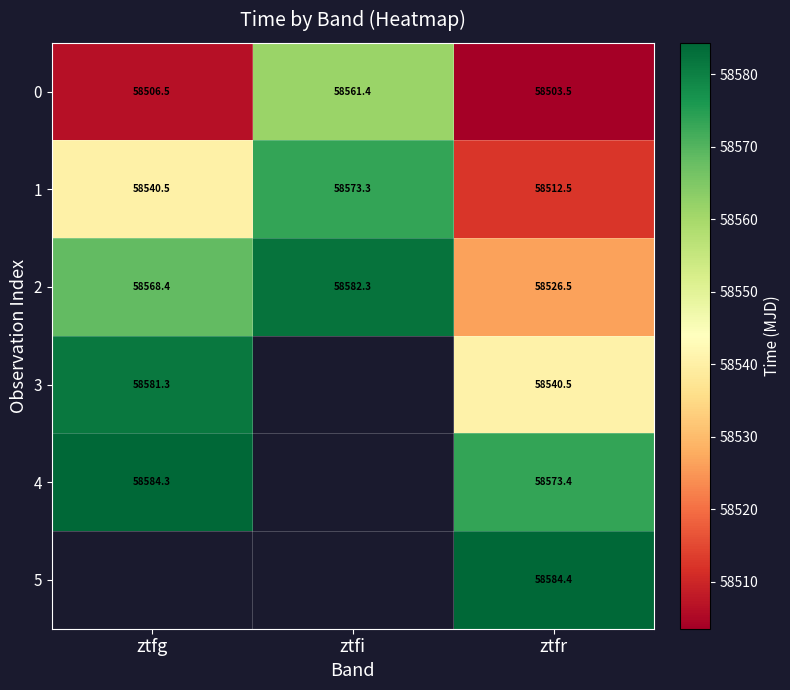

At which label is 0 closest to 58532?

ztfg